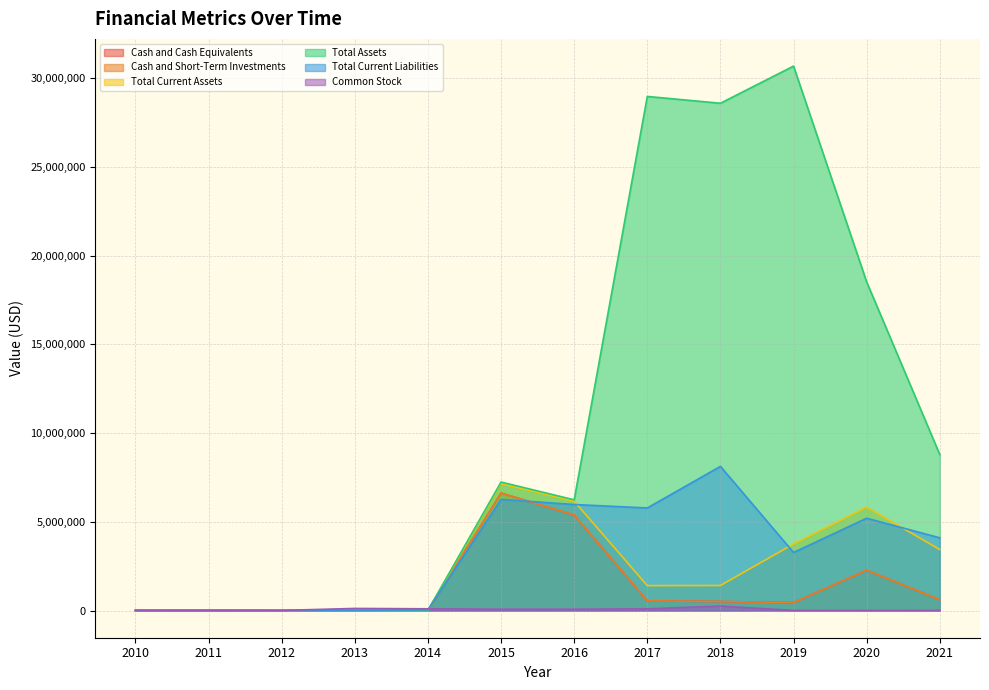

How many values in the Total Current Liabilities series exceed 4095164?

5